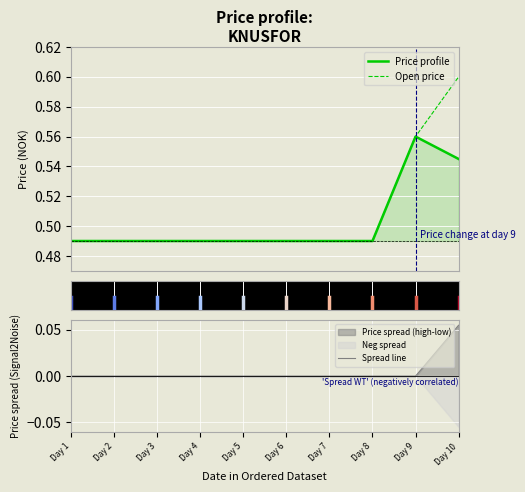

At Day 3, list the series in order from smallest to largest.

Spread line, Price profile, Open price